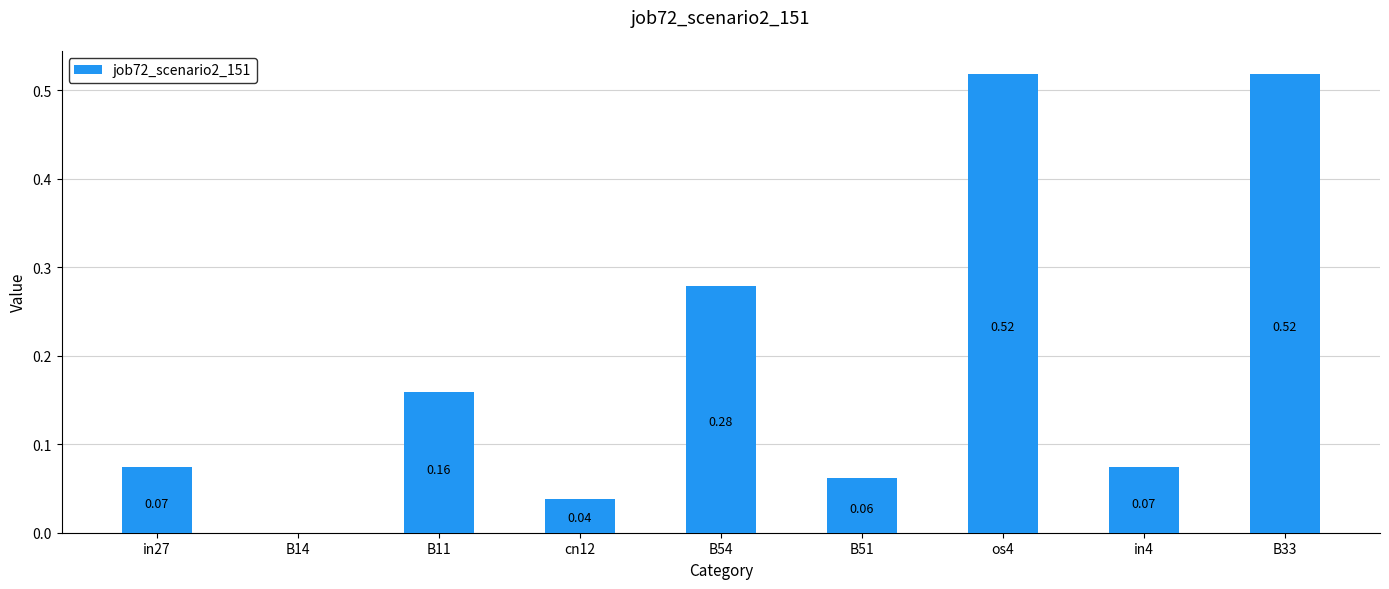

Where is the data nearest to the value 0?

B14